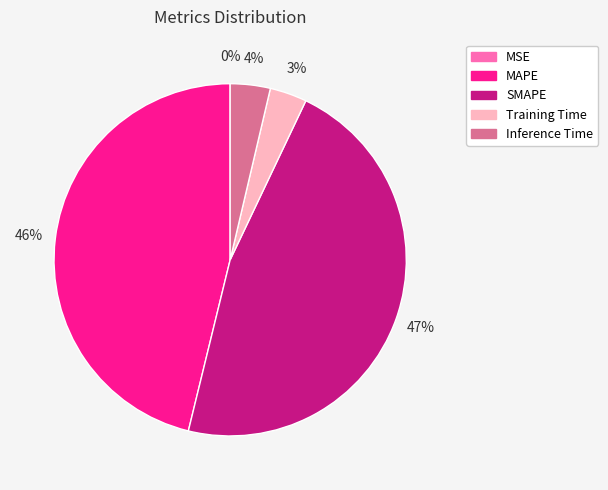

Is there any slice that represents more than half of the pie?

No